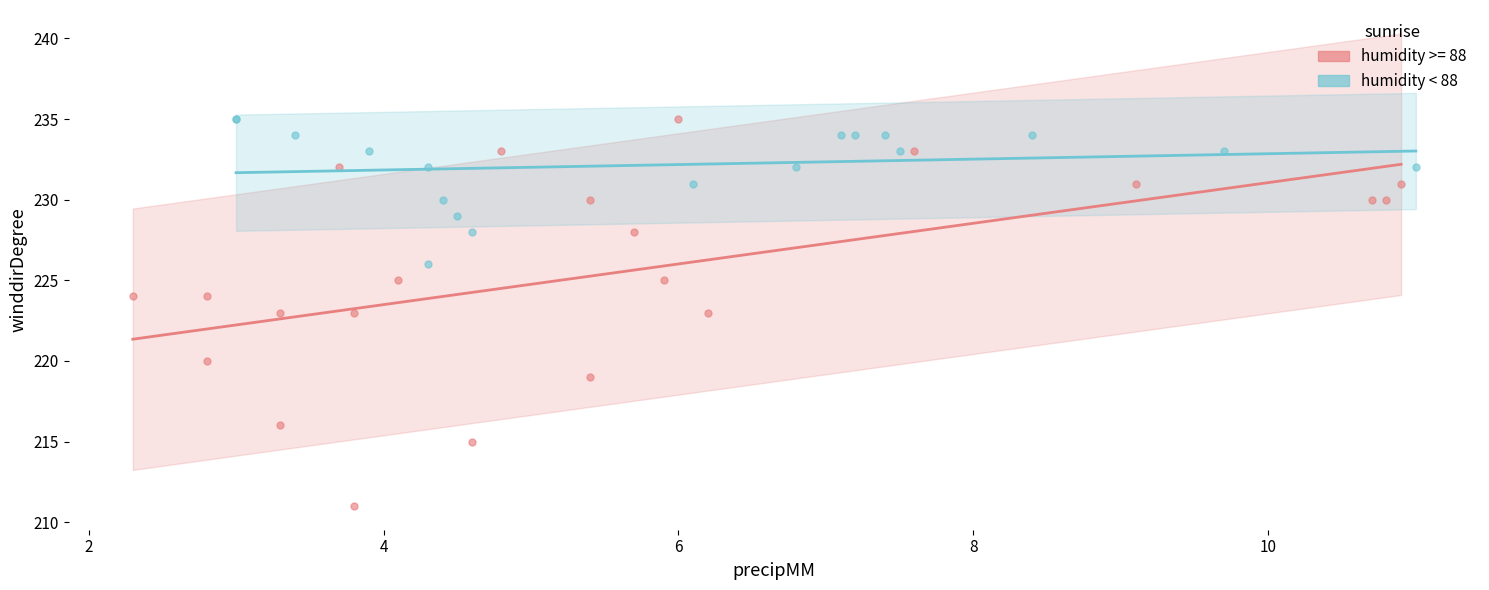

Which series has the largest Y range (max minus min)?

humidity >= 88